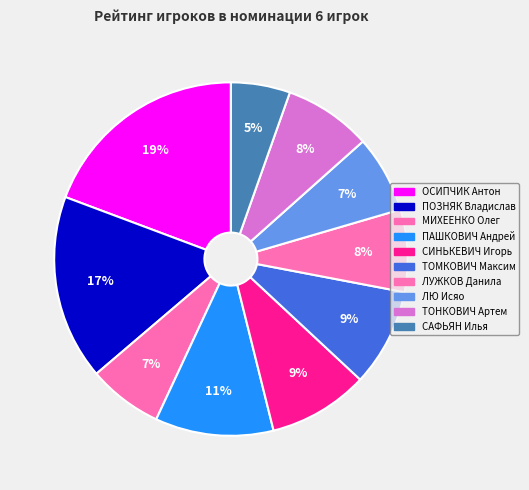

Count the number of slices in the pie.

10